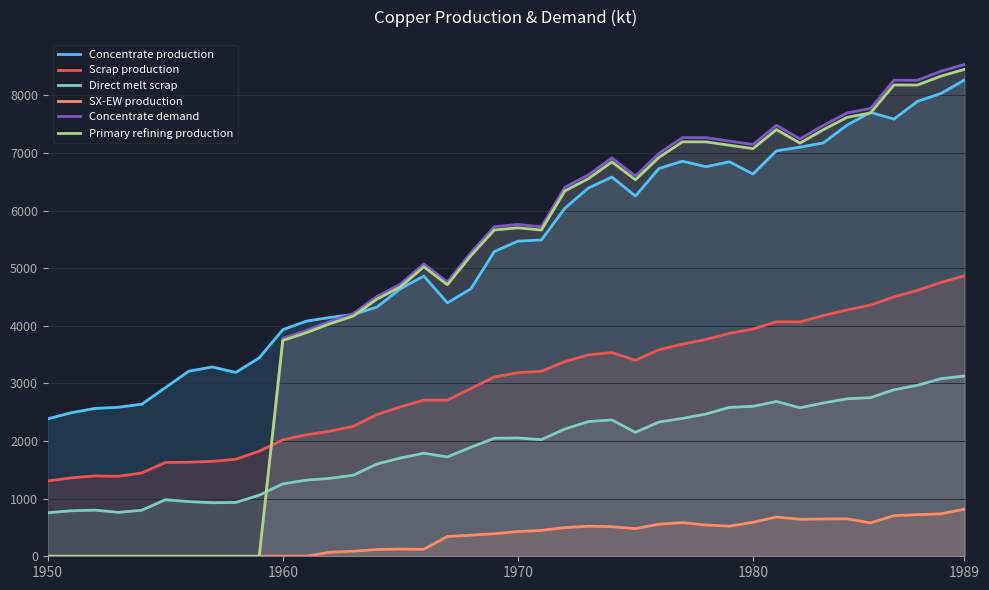

Which label corresponds to the largest value in the chart?

1989